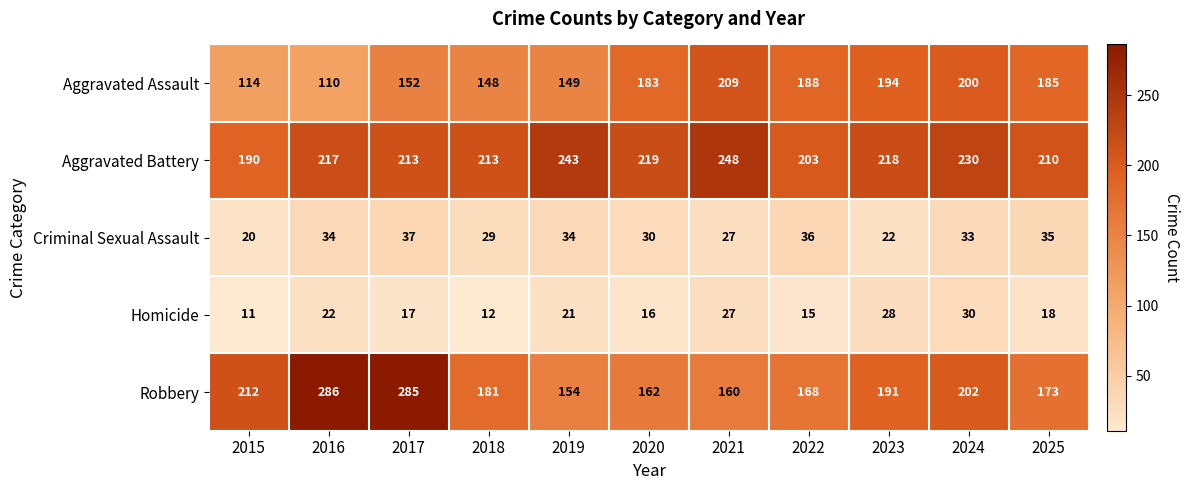

The value of Criminal Sexual Assault at 2019 is 49. True or false?

False